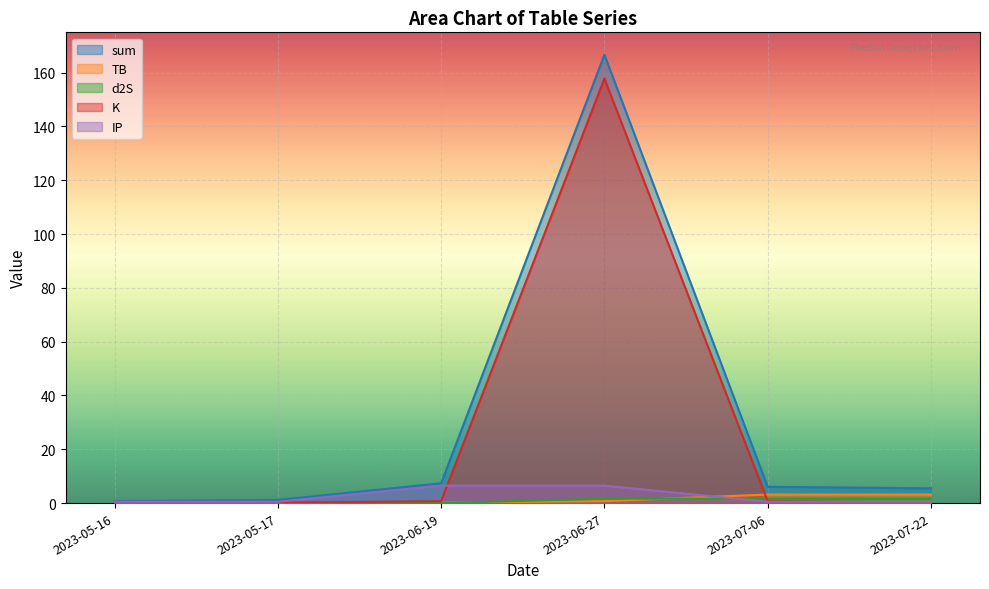

Reading right to left, list all the values displayed in this chart.

sum: 2023-07-22=5.5	2023-07-06=6.0	2023-06-27=166.7	2023-06-19=7.4	2023-05-17=1.1	2023-05-16=0.8
TB: 2023-07-22=3.2	2023-07-06=3.2	2023-06-27=0.7	2023-06-19=0.2	2023-05-17=0.2	2023-05-16=0.1
d2S: 2023-07-22=1.7	2023-07-06=1.7	2023-06-27=1.7	2023-06-19=0.0	2023-05-17=0.3	2023-05-16=0.1
K: 2023-07-22=0.2	2023-07-06=0.7	2023-06-27=157.8	2023-06-19=0.7	2023-05-17=0.2	2023-05-16=0.2
IP: 2023-07-22=0.5	2023-07-06=0.5	2023-06-27=6.5	2023-06-19=6.5	2023-05-17=0.5	2023-05-16=0.5